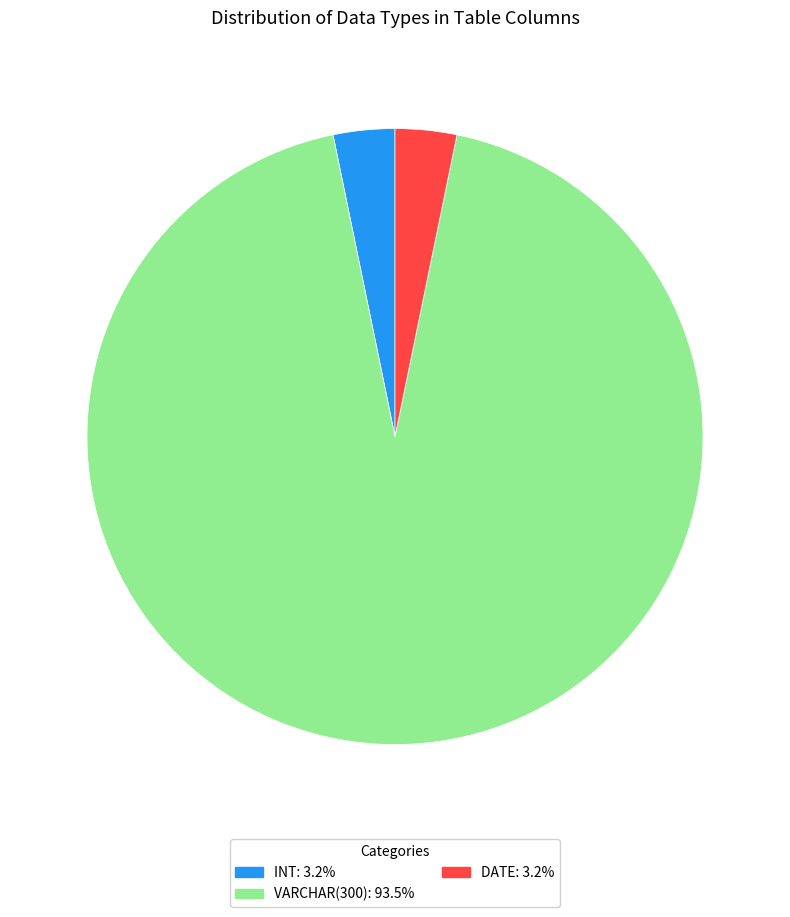

How many segments does this pie chart have?

3